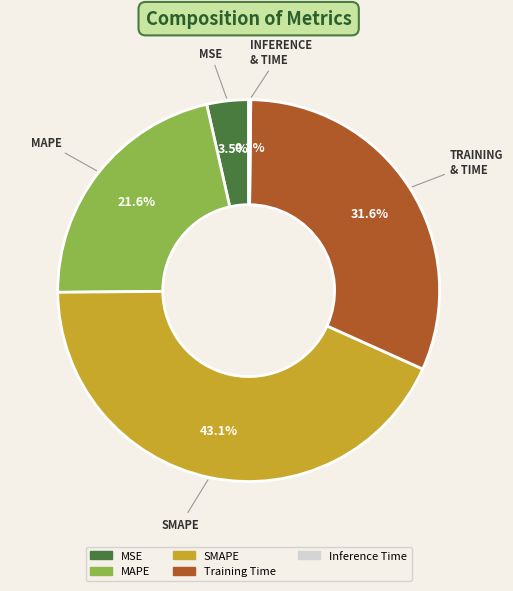

Does SMAPE account for over 50% of the chart?

No